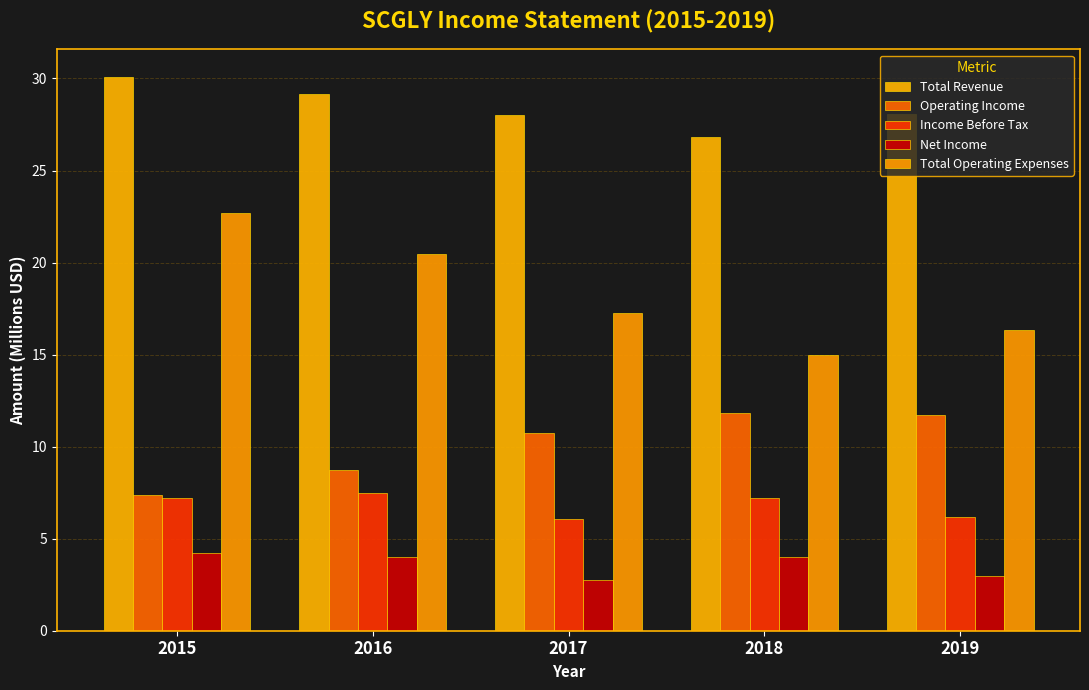

True or false: Operating Income has a value of 2.4 at 2016.

False